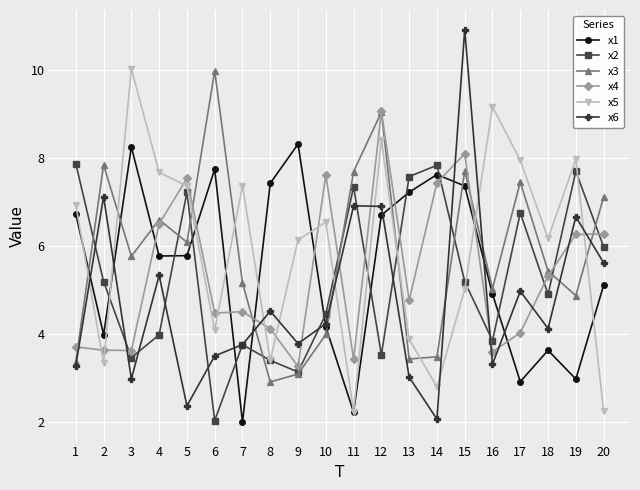

What is the maximum value for x1?

8.3